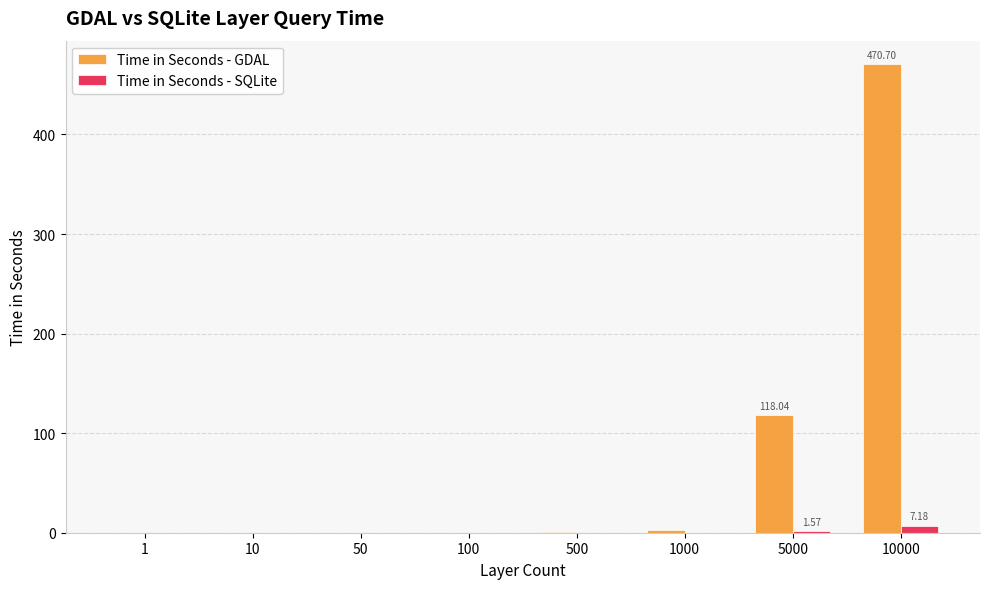

Is the value of Time in Seconds - GDAL at 5000 greater than the value of Time in Seconds - SQLite at 5000?

Yes